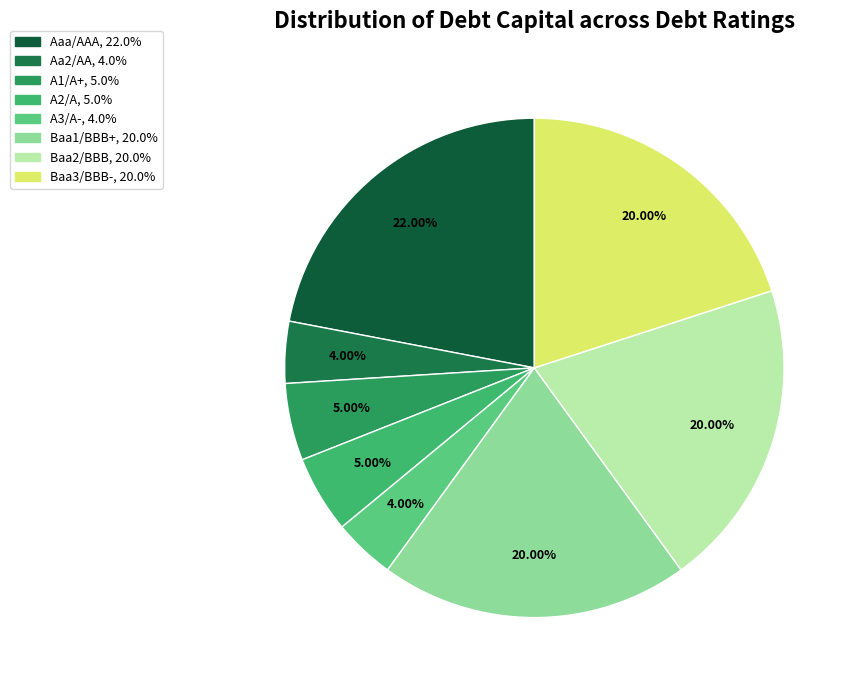

How many slices are in this pie chart?

8